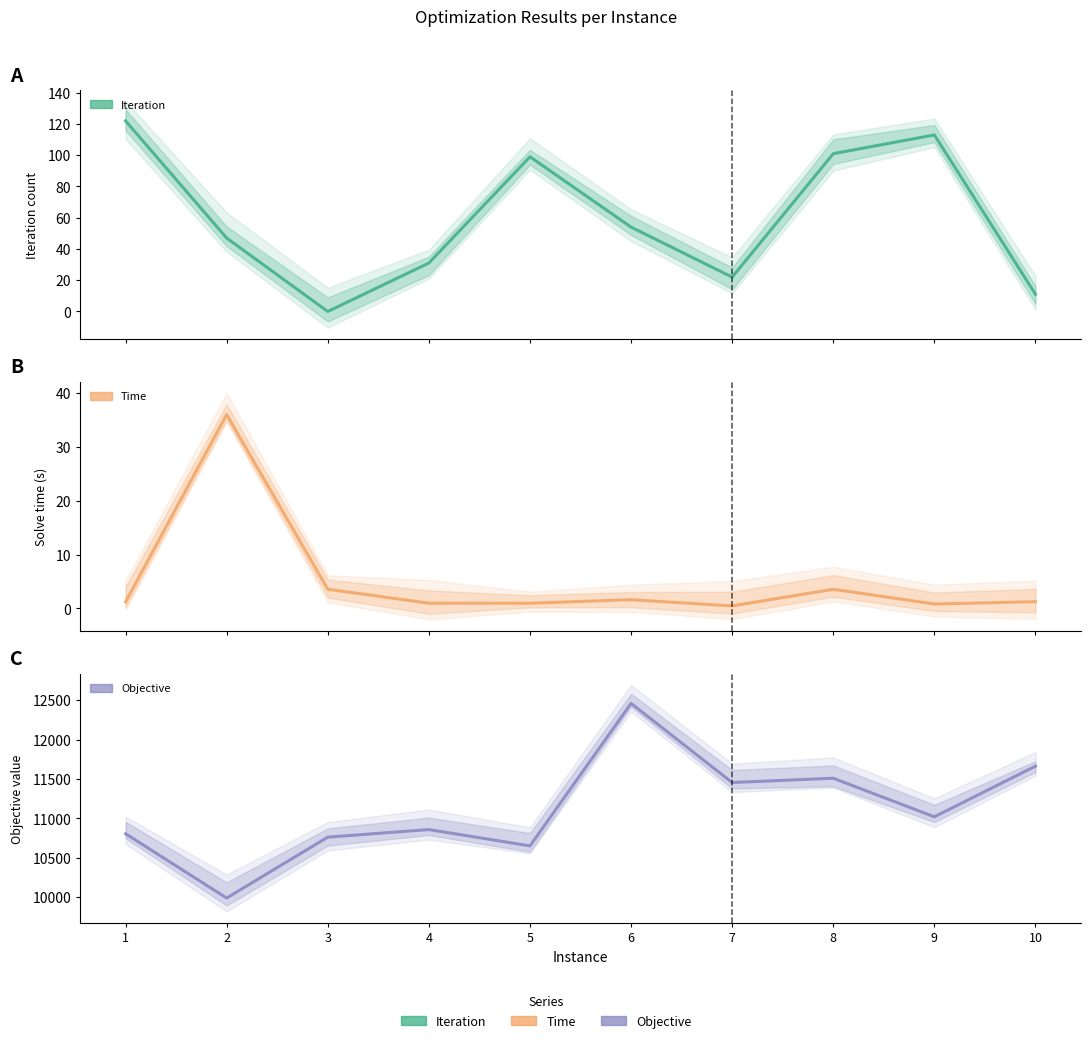

Is it true that Objective equals 11508.8 at 8?

True